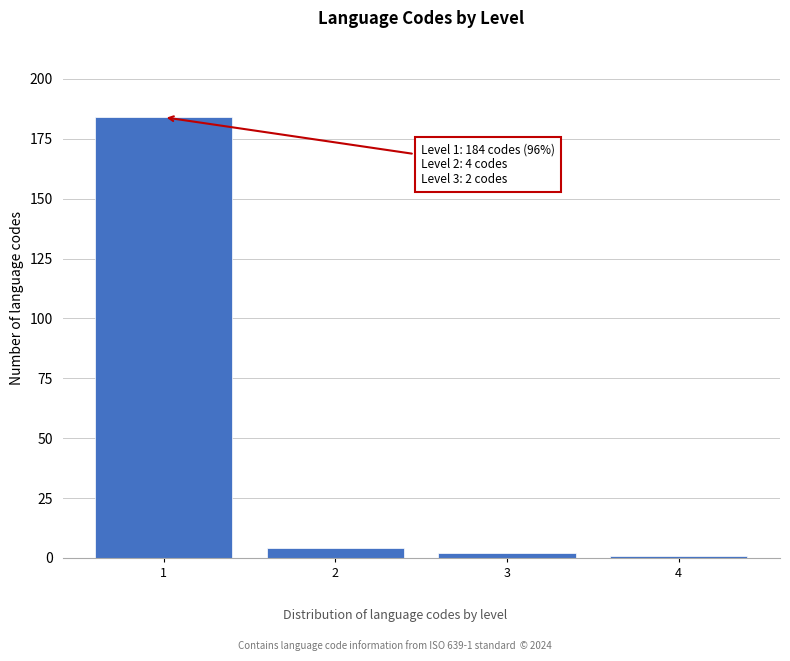

Reading left to right, transcribe all the data shown in this chart.

1=184	2=4	3=2	4=1